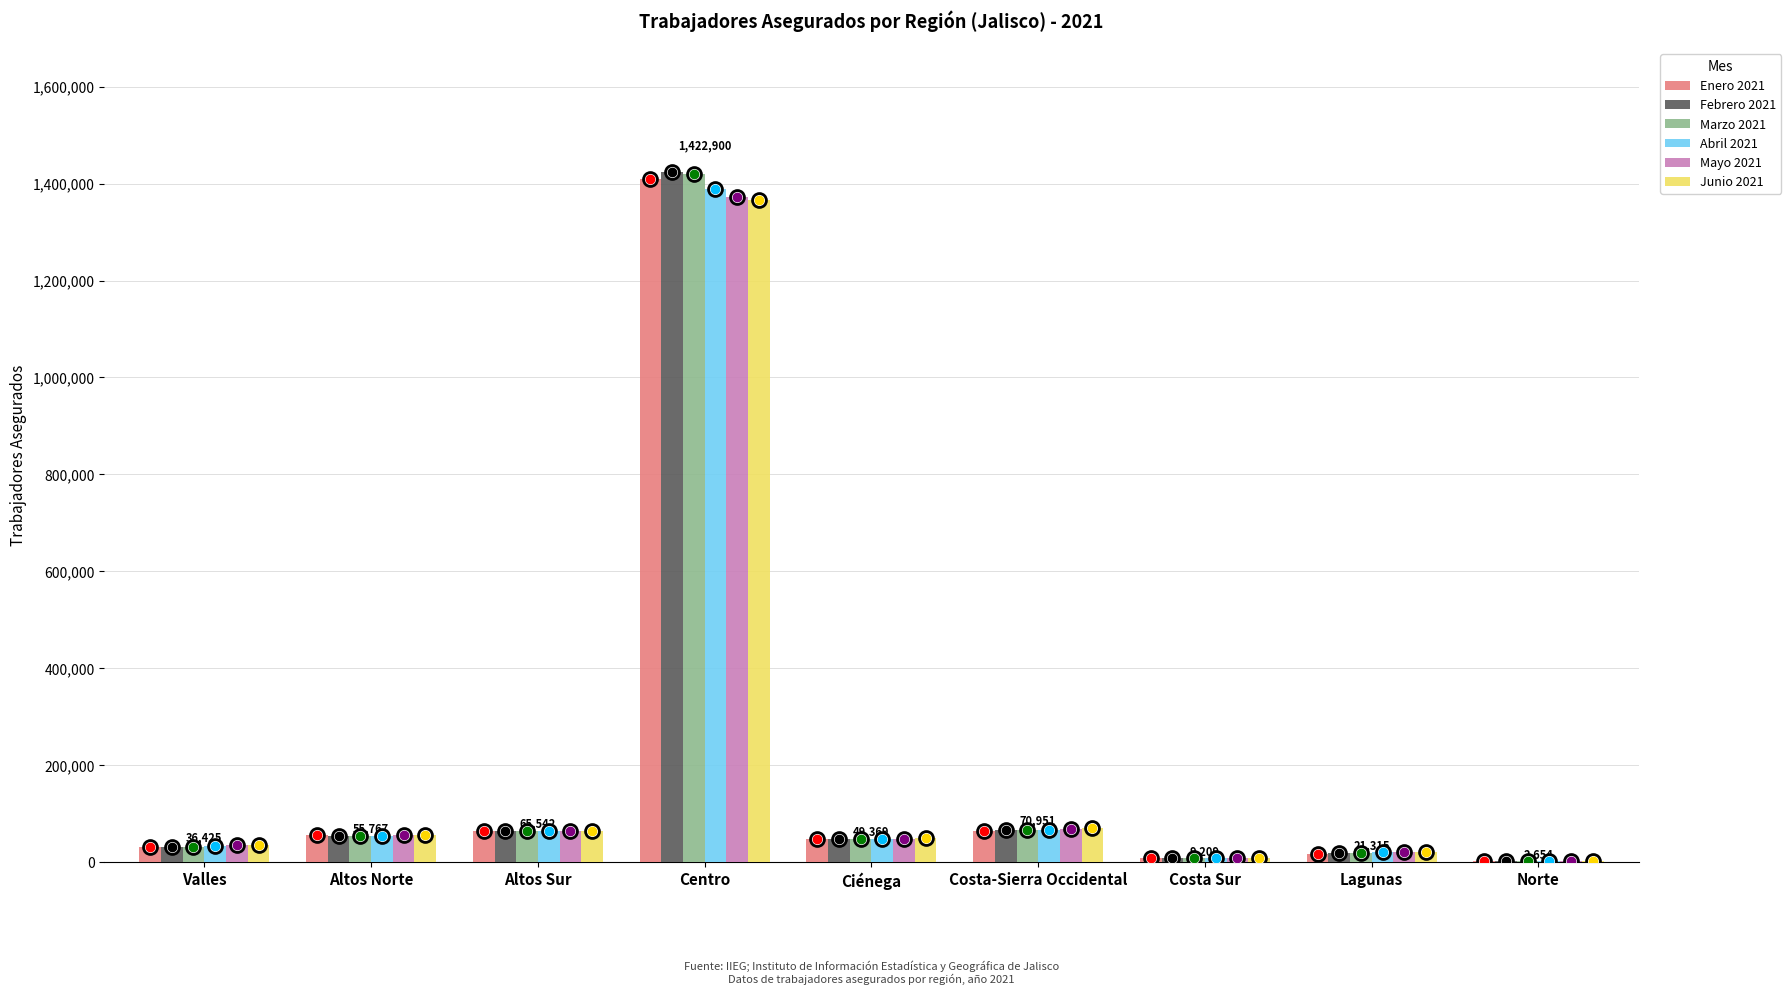

How many groups of bars are there?

9